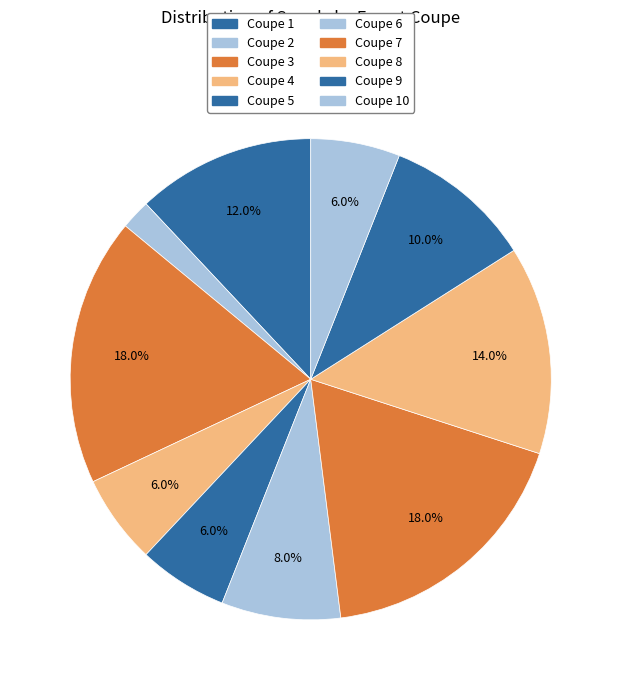

To the nearest percent, what percentage of the pie is Coupe 10?

6%